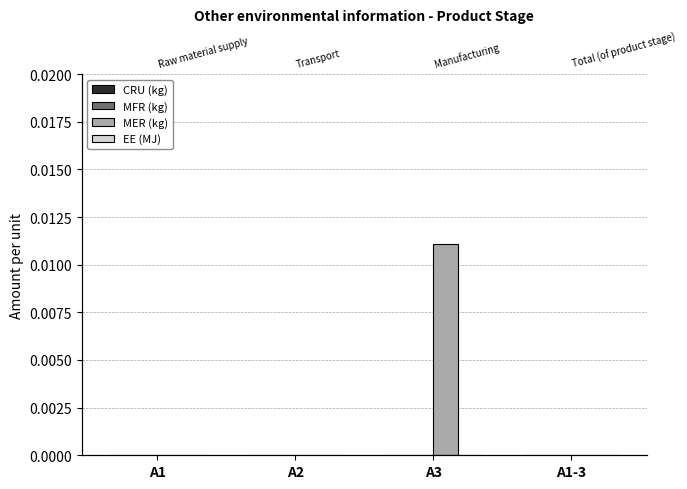

Which category has the lowest value in the CRU (kg) series?

A1